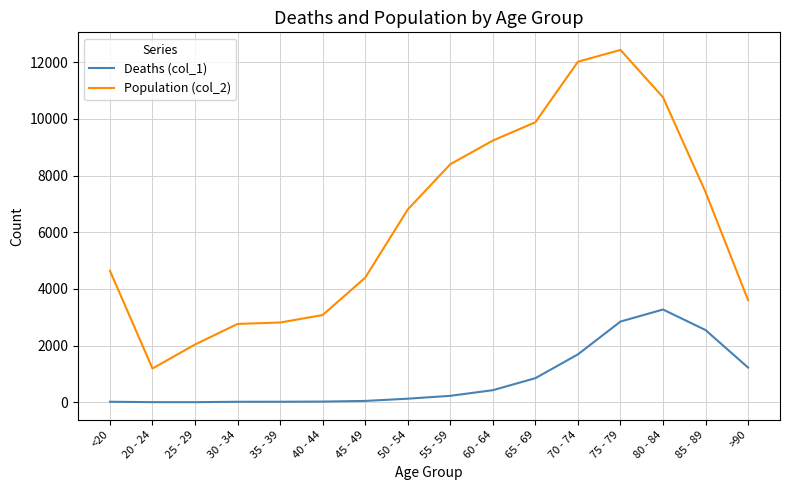

What is the lowest value of the Deaths (col_1) series?

3